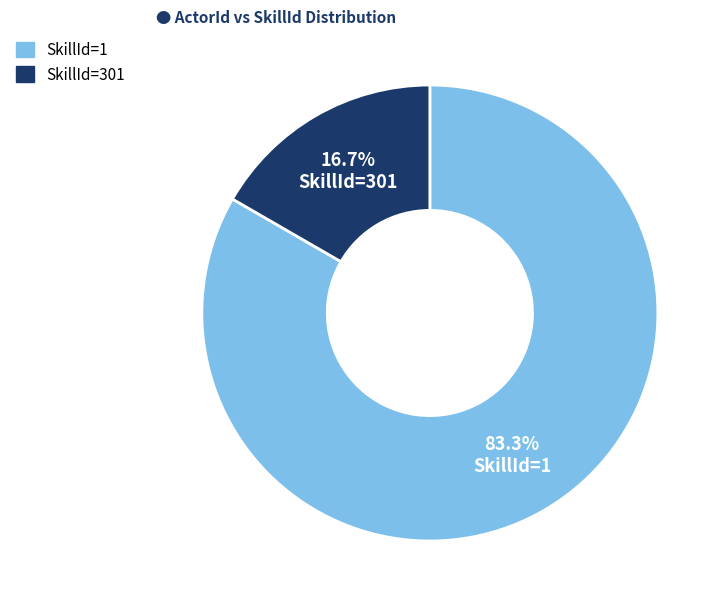

Is there a majority slice in this chart?

Yes